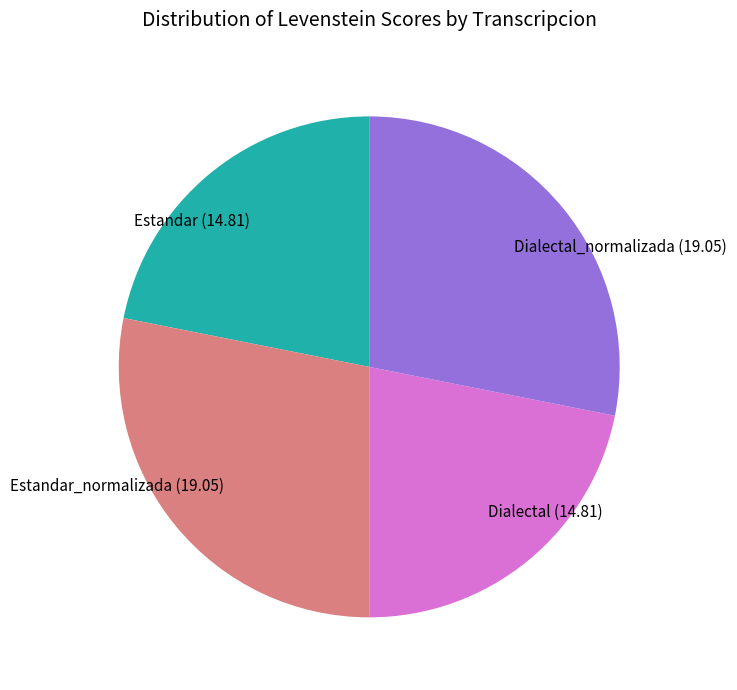

True or false: Dialectal accounts for 22% of the total.

True